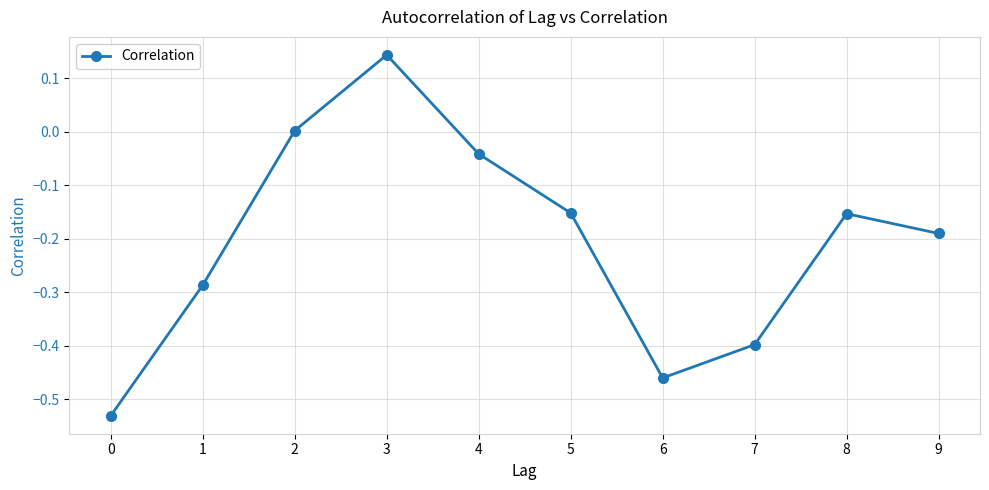

How many points are higher than both their immediate neighbors (excluding endpoints)?

2